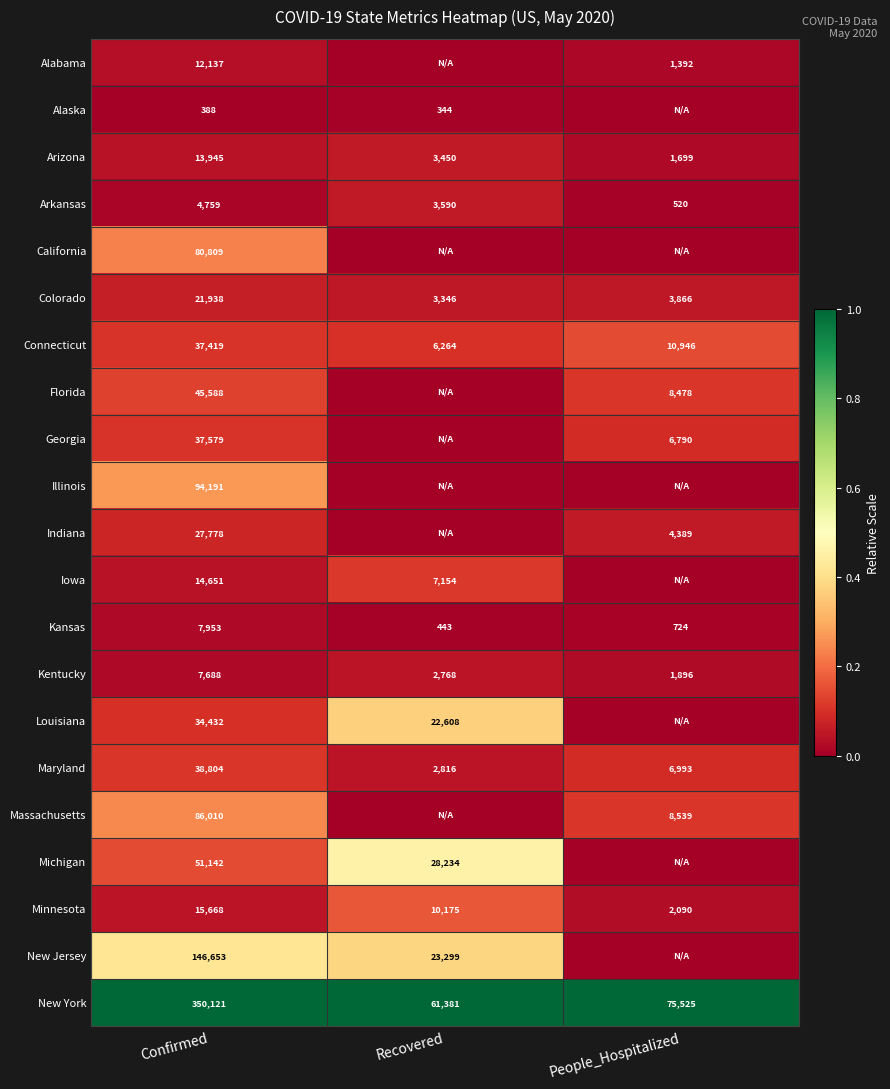

Is it true that Louisiana equals 21257 at Confirmed?

False